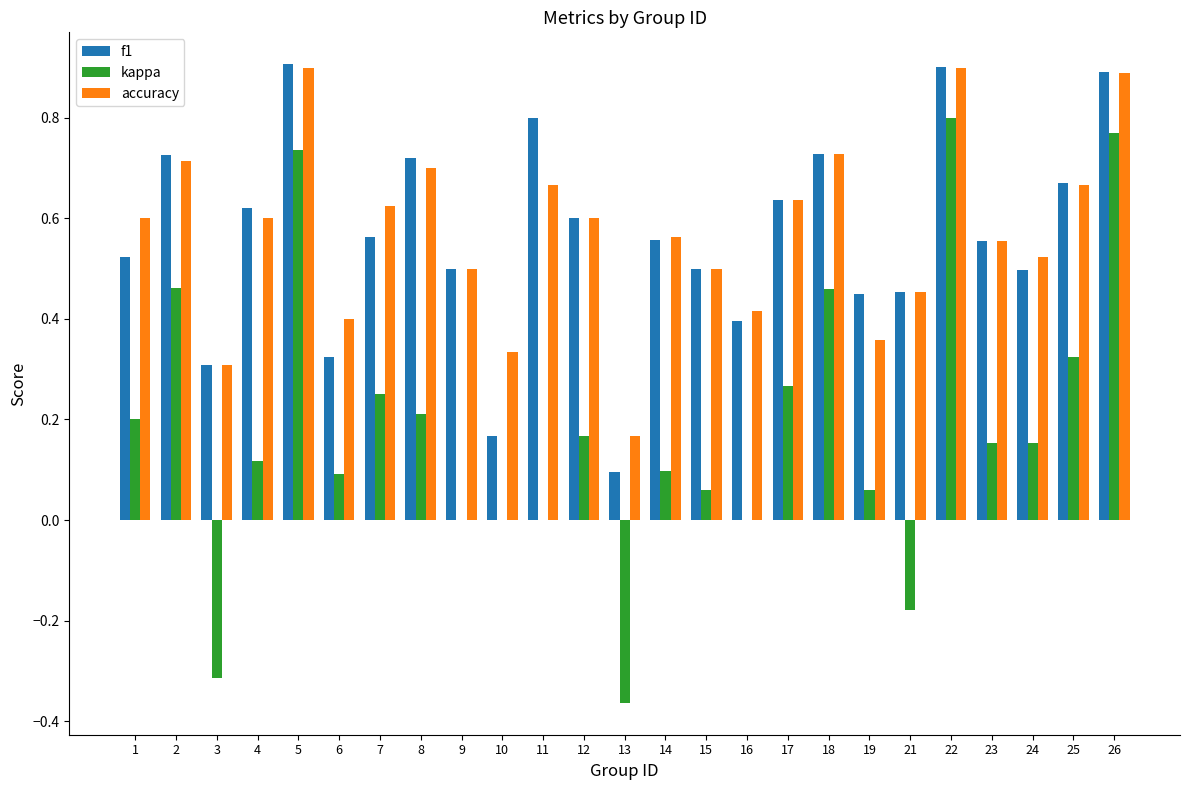

How many series are shown in this chart?

3